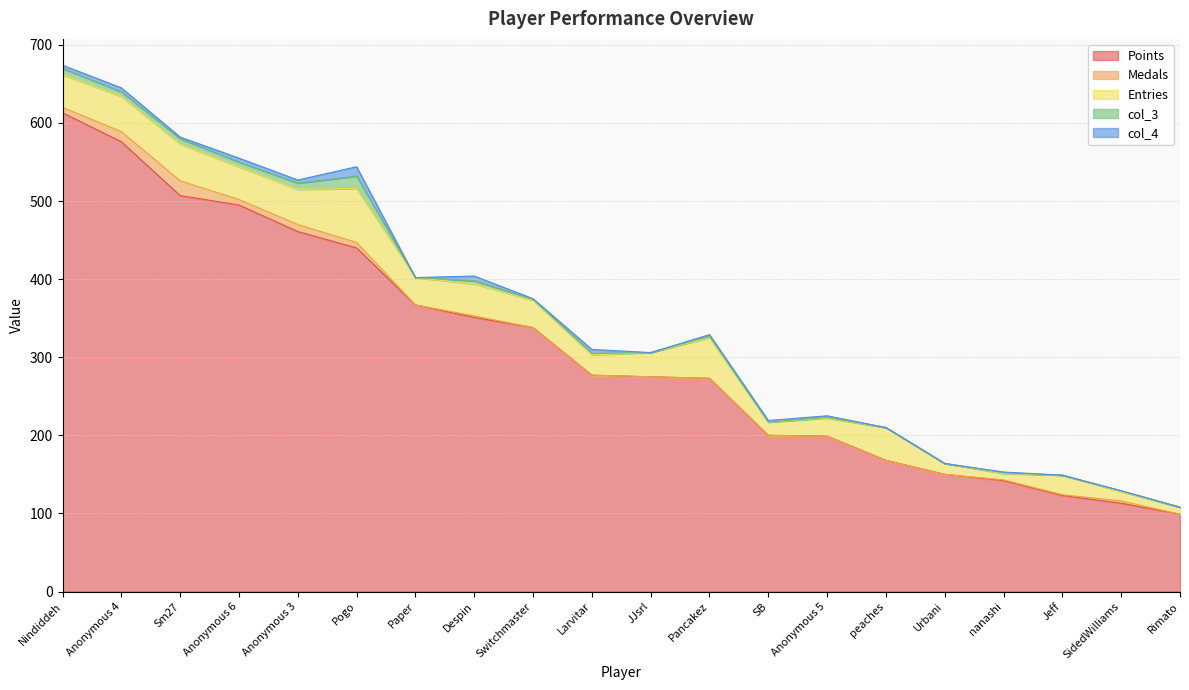

True or false: Points and Entries cross at least once.

False